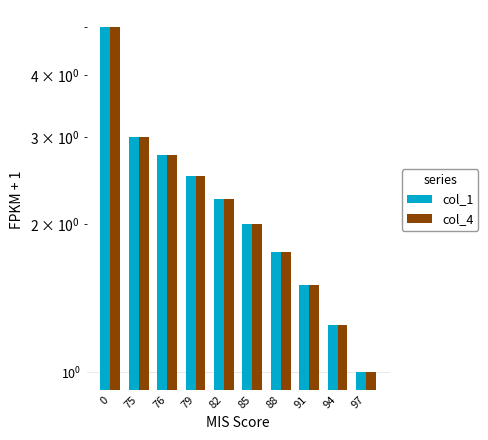

Rank the series at 82 from highest to lowest value.

col_1, col_4